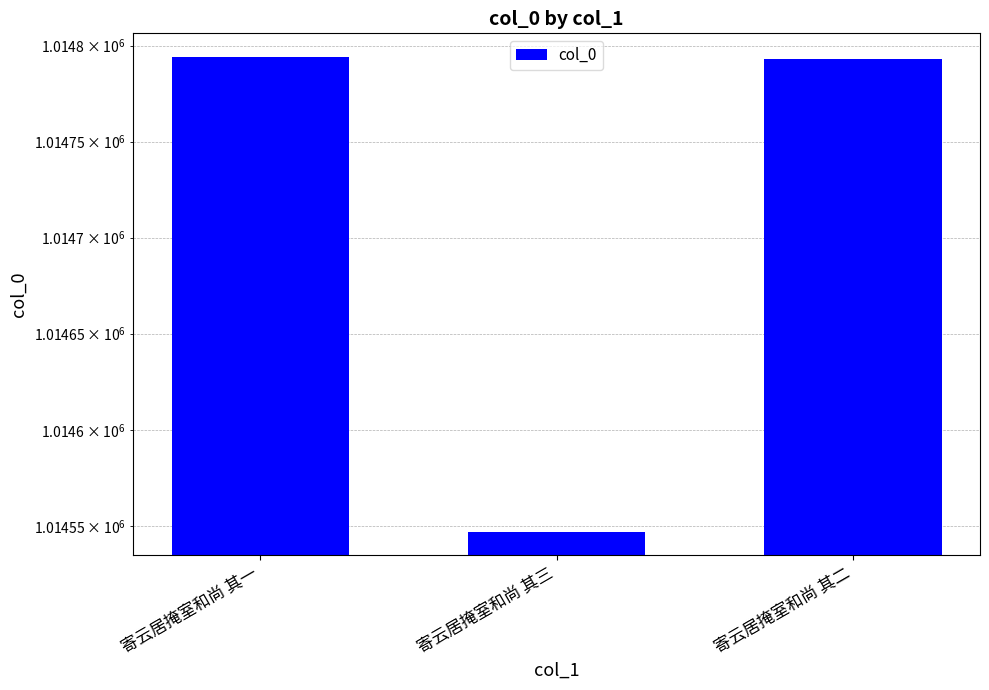

How many bars are there in total?

3